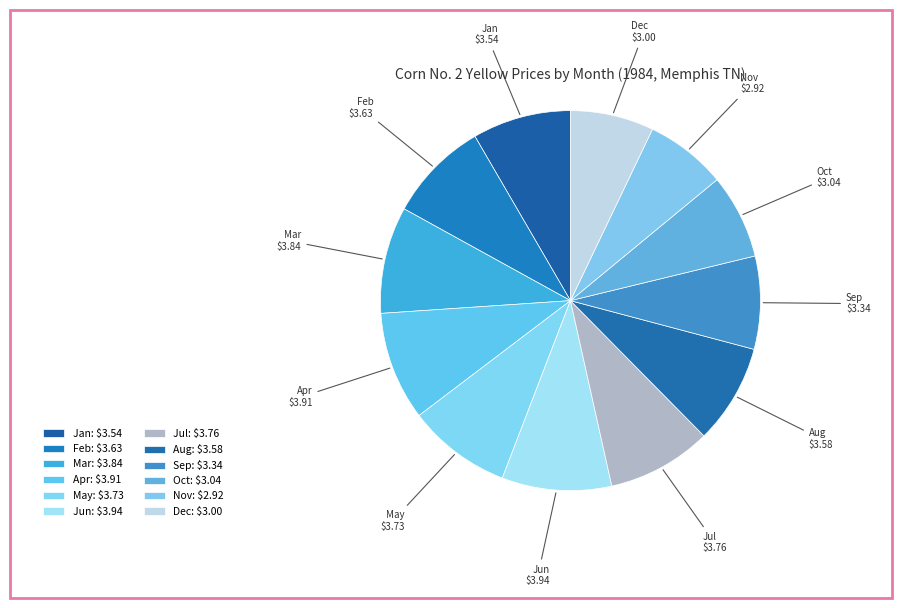

The Feb slice represents 9% of the pie. True or false?

True